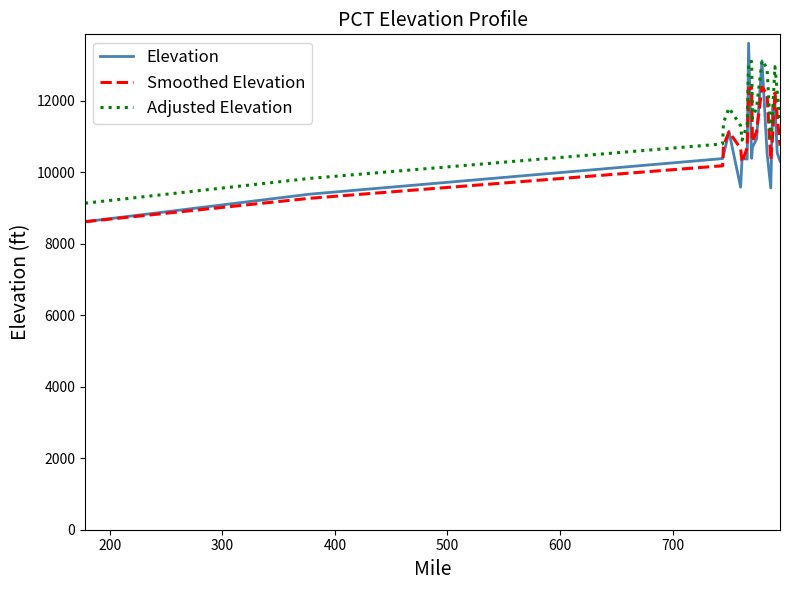

What is the smallest value displayed?

8619.0